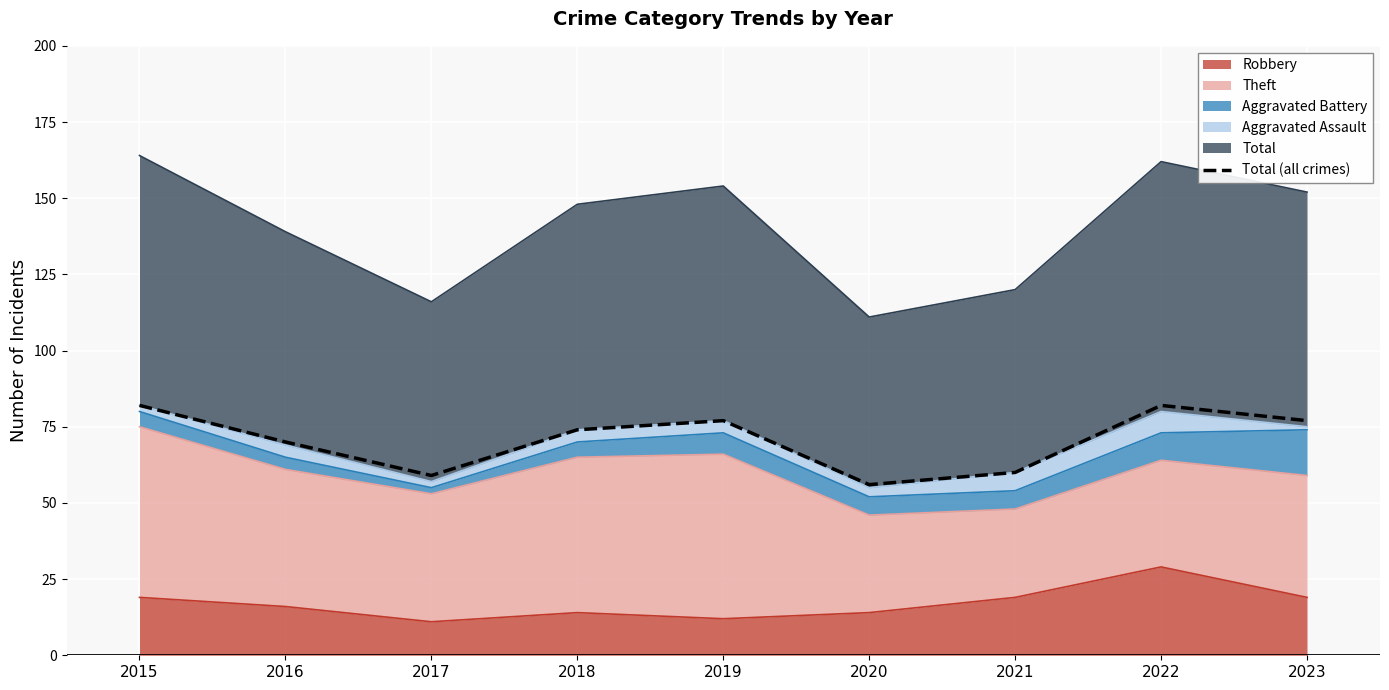

Is it true that the value at 2023 is 43?

False